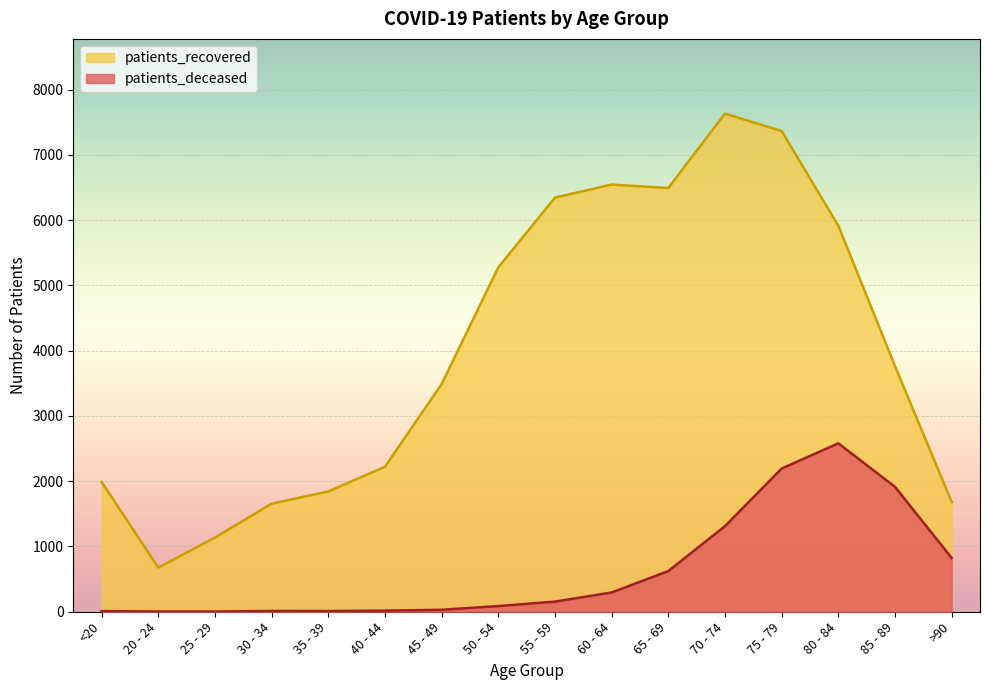

What is the sum of the patients_deceased values at 85 - 89 and 70 - 74?

3224